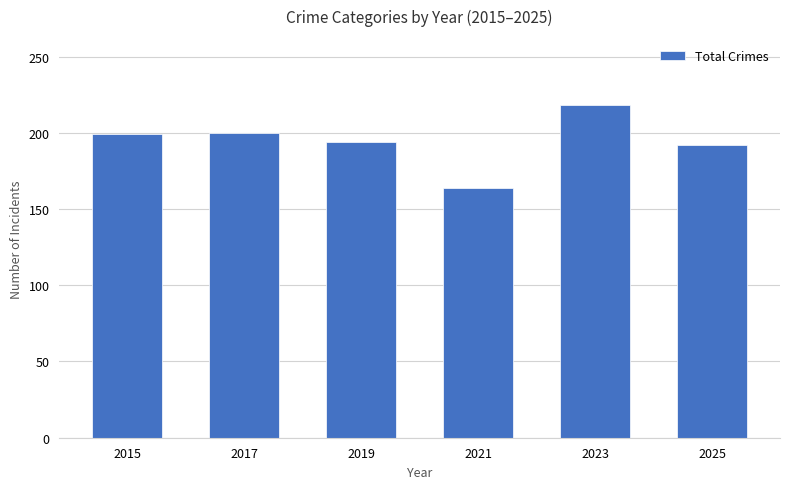

What is the smallest value displayed?

164